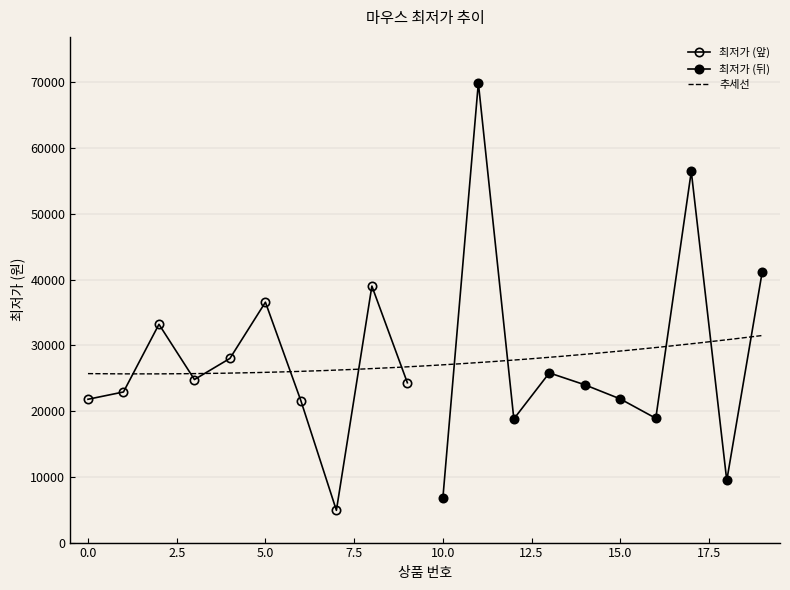

The chart shows a value of 17604 at 17. True or false?

False